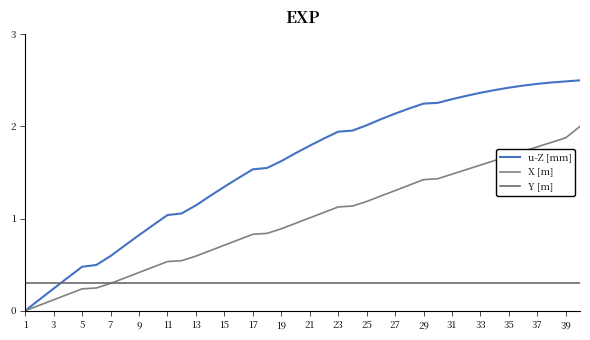

List the series in order of their peak value, highest first.

u-Z [mm], X [m], Y [m]